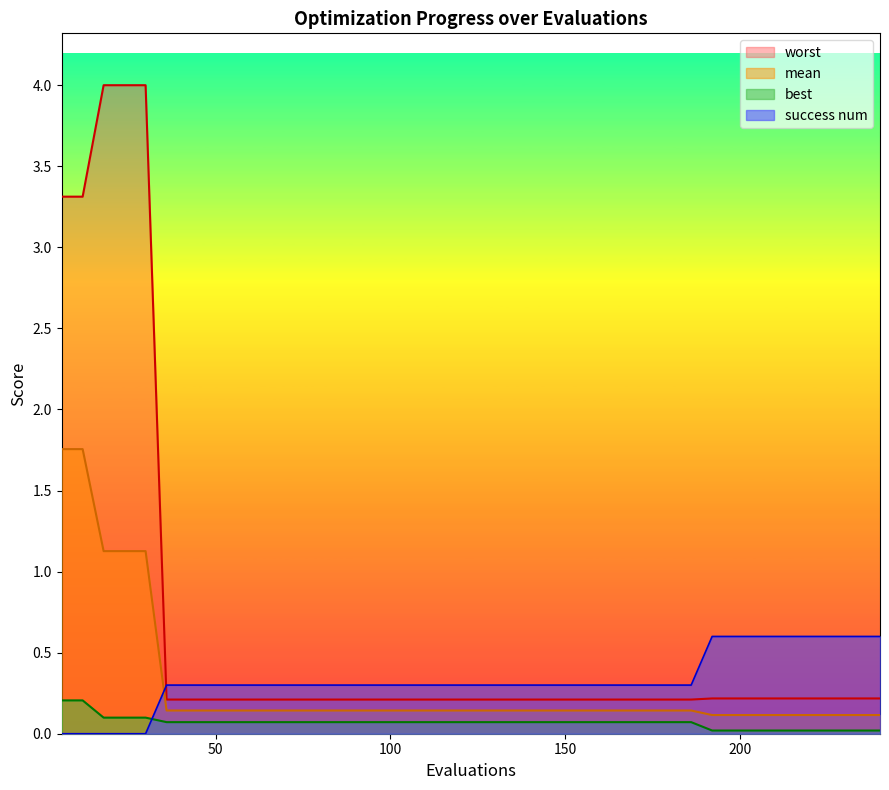

Which series has the widest spread of values?

worst